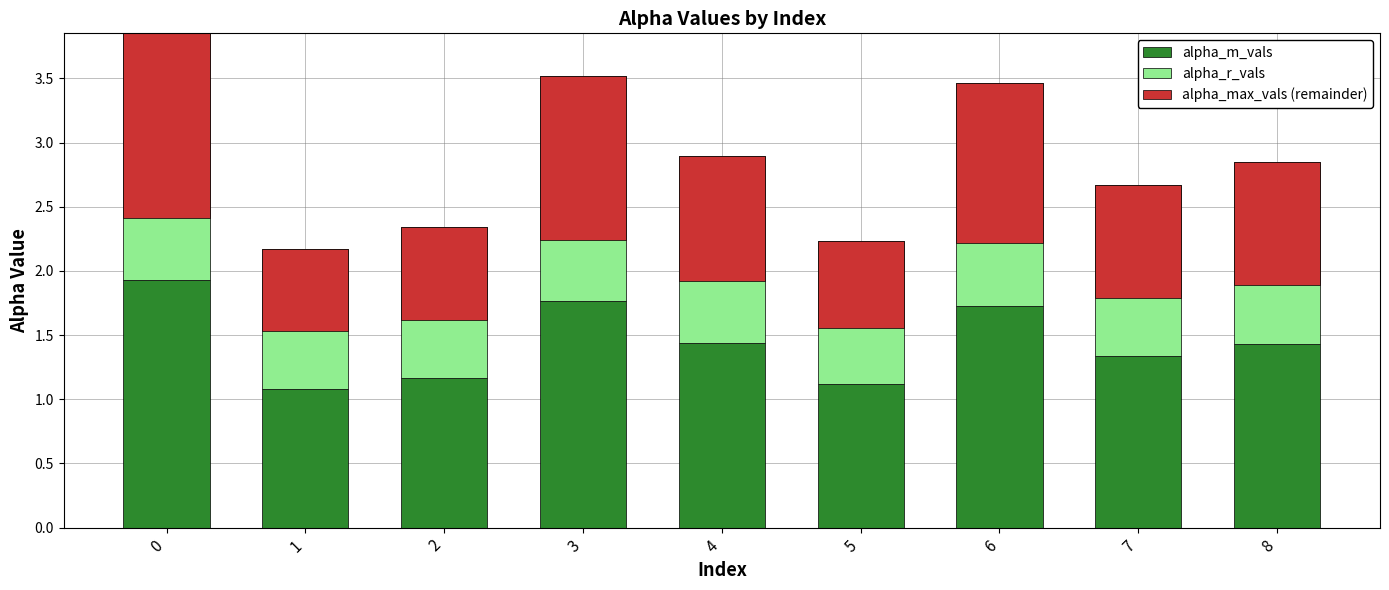

The value of alpha_r_vals at 0 is 0.4. True or false?

False